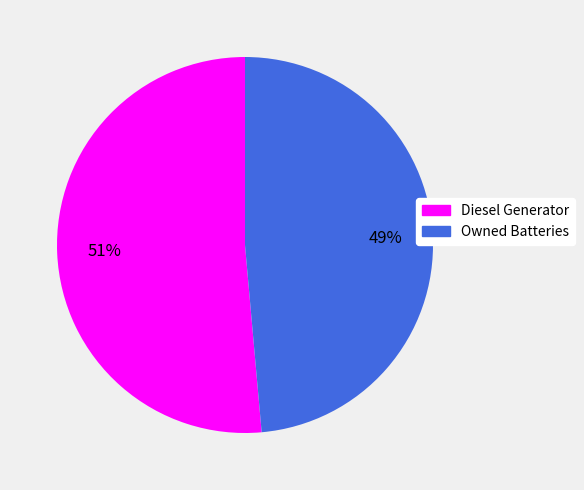

How many slices are in this pie chart?

2